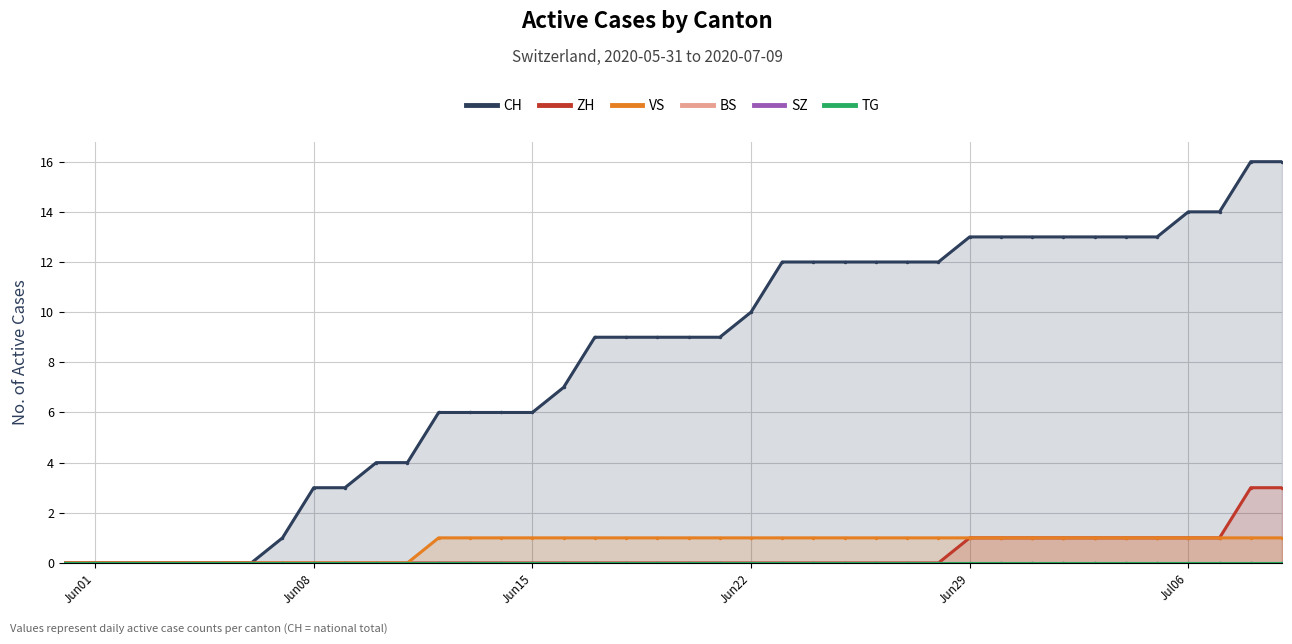

True or false: ZH and BS cross at least once.

False